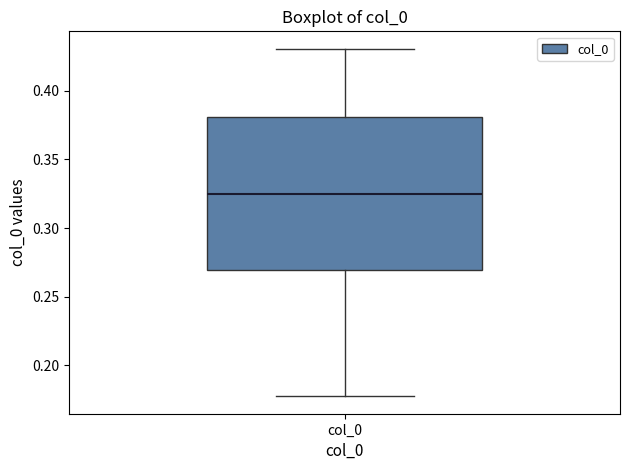

Where does the lower whisker of the box for col_0 end on the y-axis? The values are not printed on the chart, so give them approximately, as read against the axis.

0.180